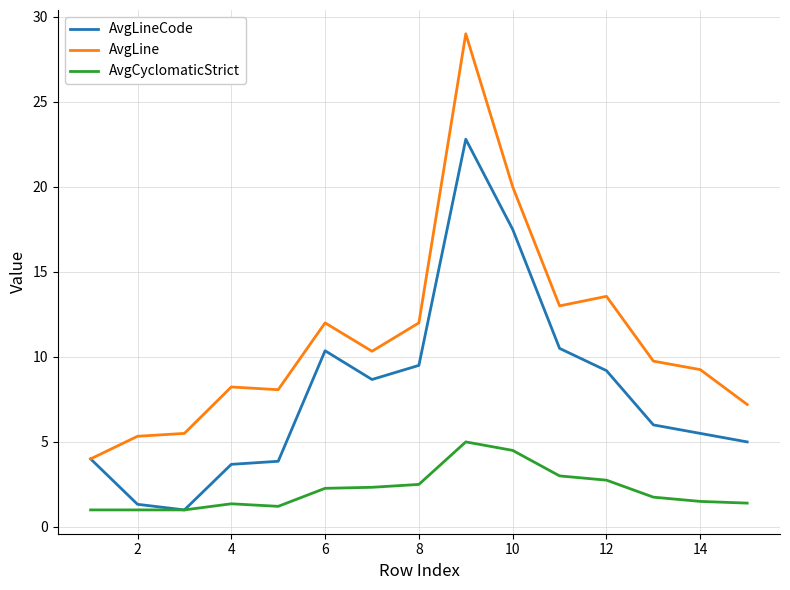

Which series has the largest total across all categories?

AvgLine